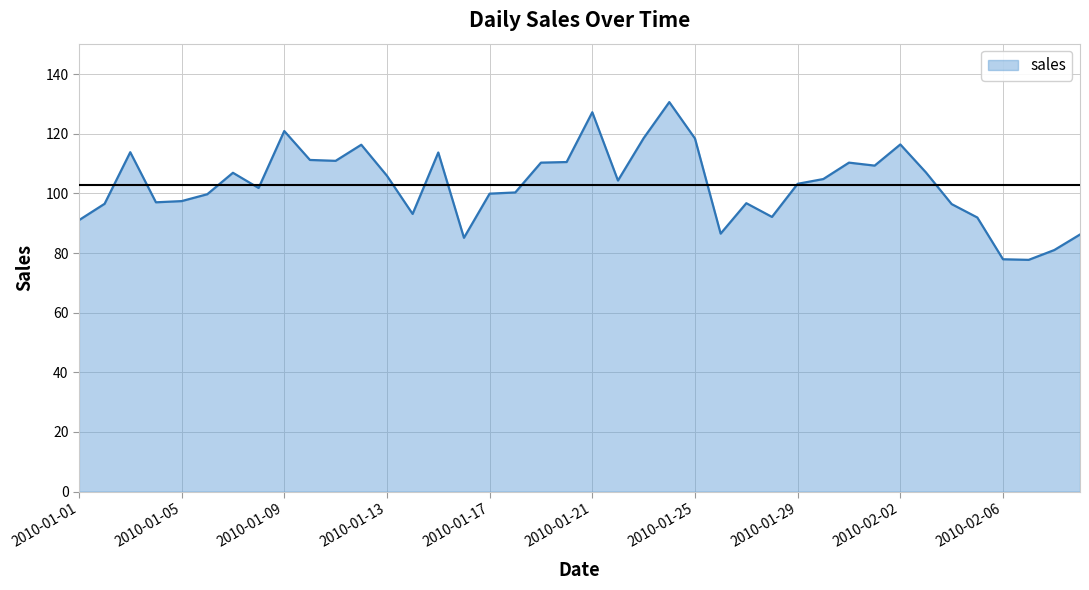

How many distinct data groups are displayed?

1